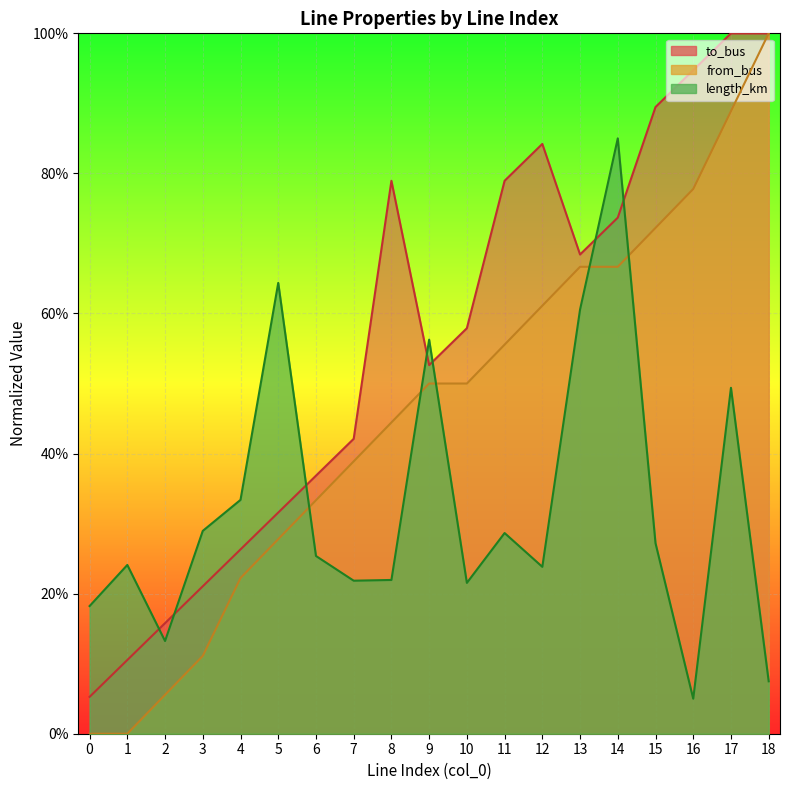

Count the number of data series in this chart.

3